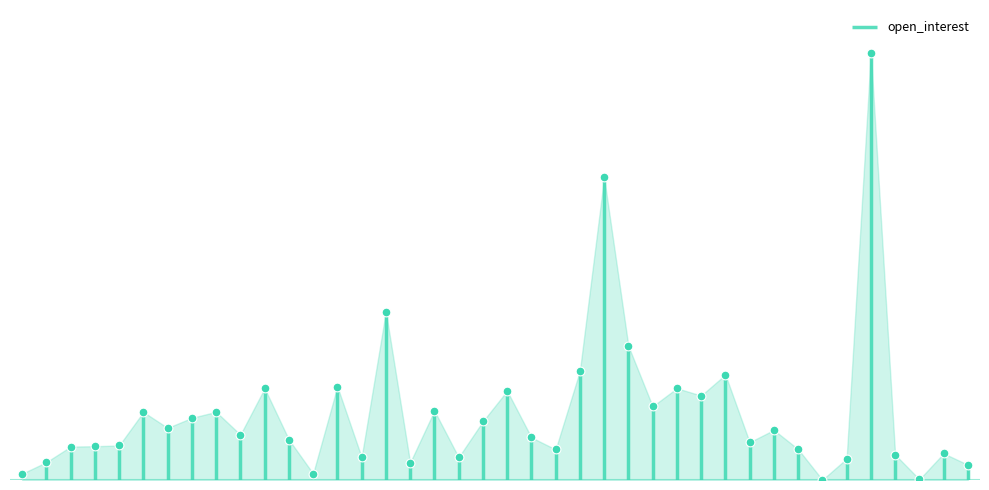

Approximately how many times larger is the value at 1.67 compared to 83.33?

0.1